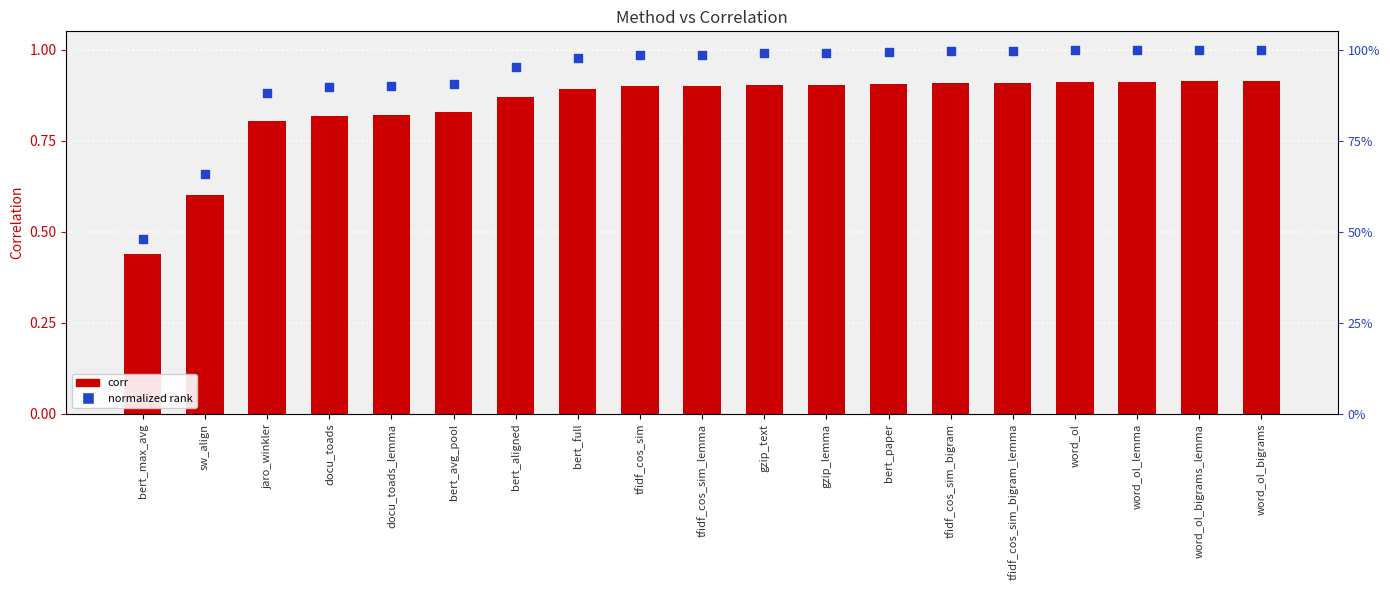

Which series reaches the minimum Y coordinate?

corr